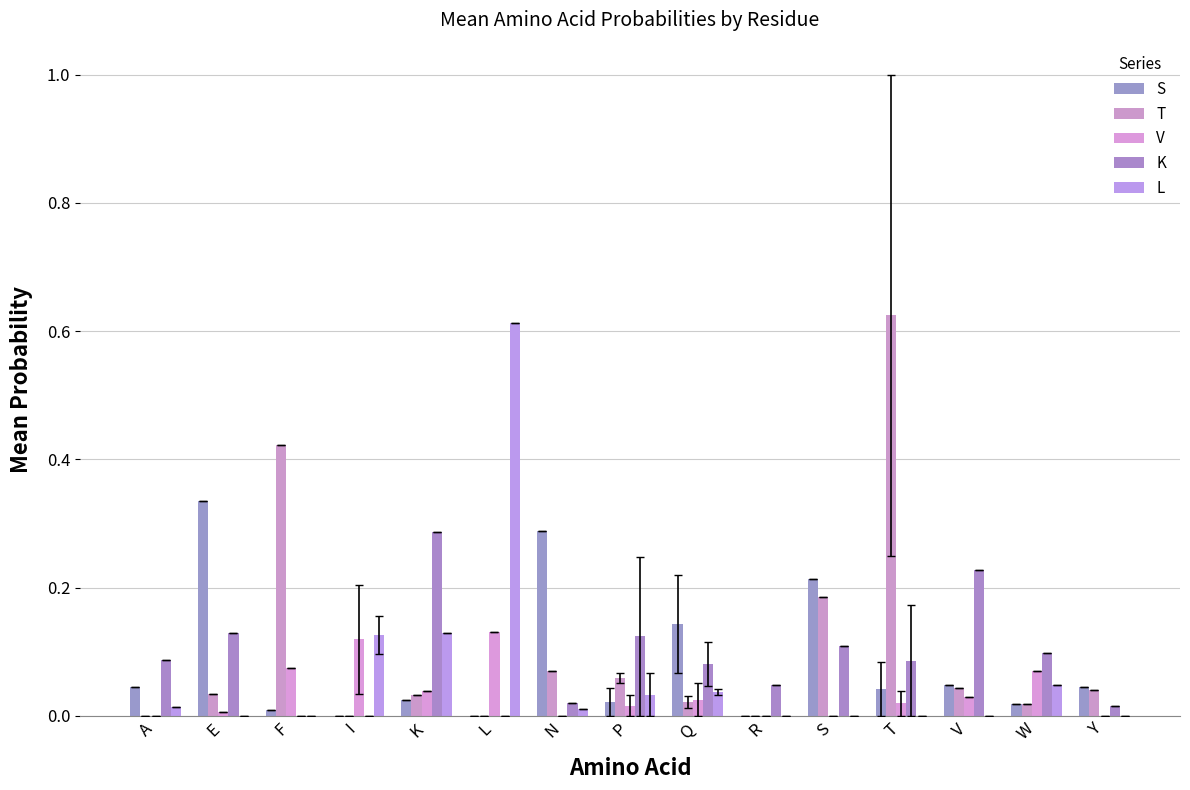

What position from the left is I?

4